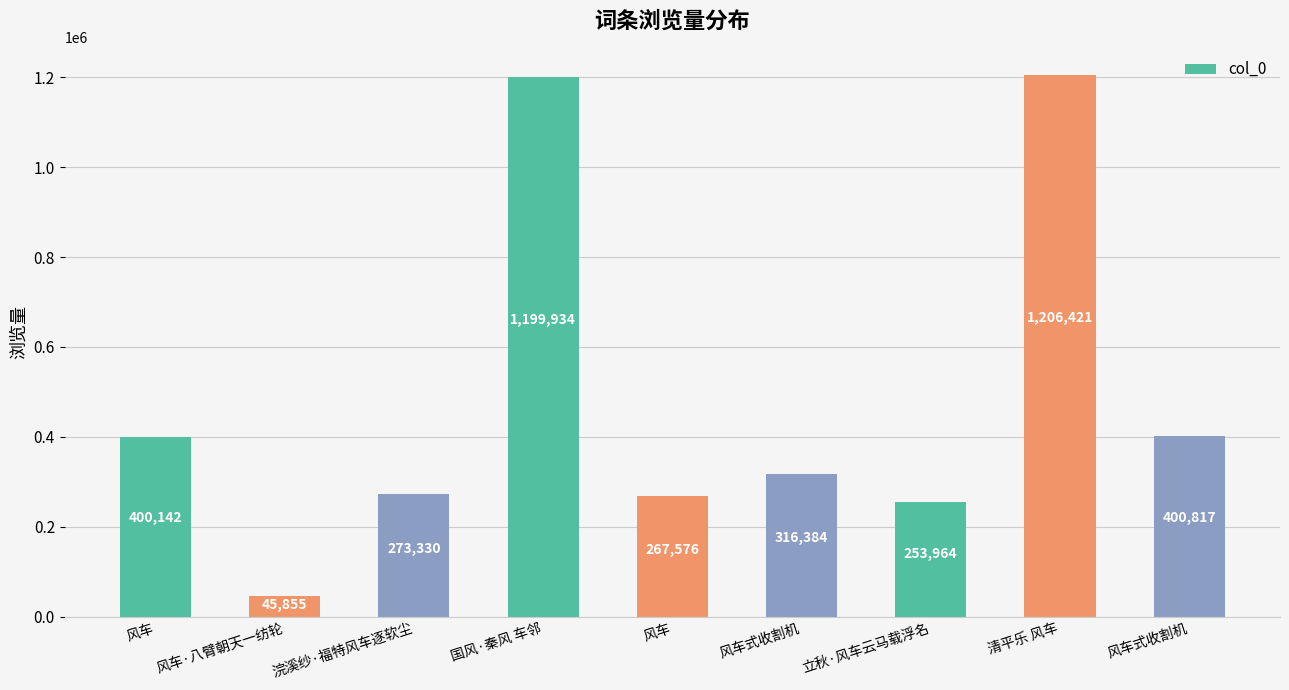

List the labels in order of value, largest first.

清平乐 风车, 国风·秦风 车邻, 风车式收割机, 风车, 风车式收割机, 浣溪纱·福特风车逐软尘, 风车, 立秋·风车云马载浮名, 风车·八臂朝天一纺轮